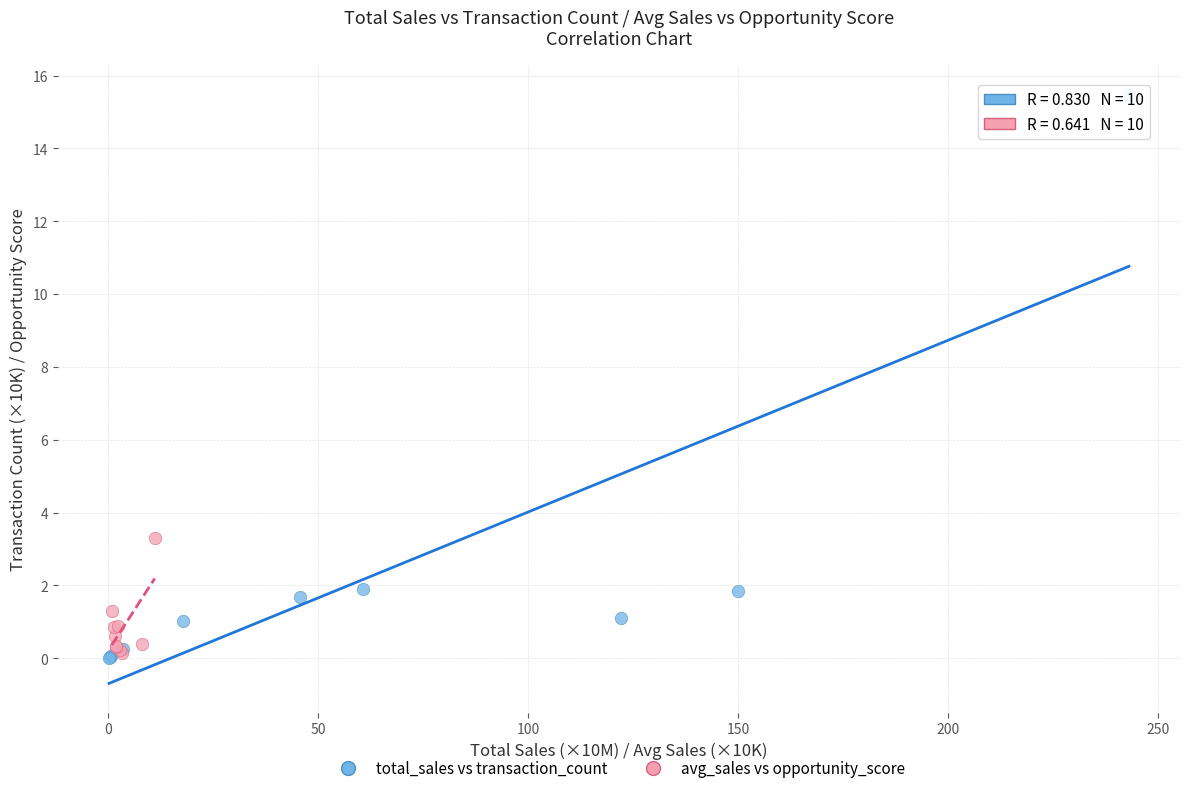

Which series reaches the maximum Y coordinate?

total_sales vs transaction_count